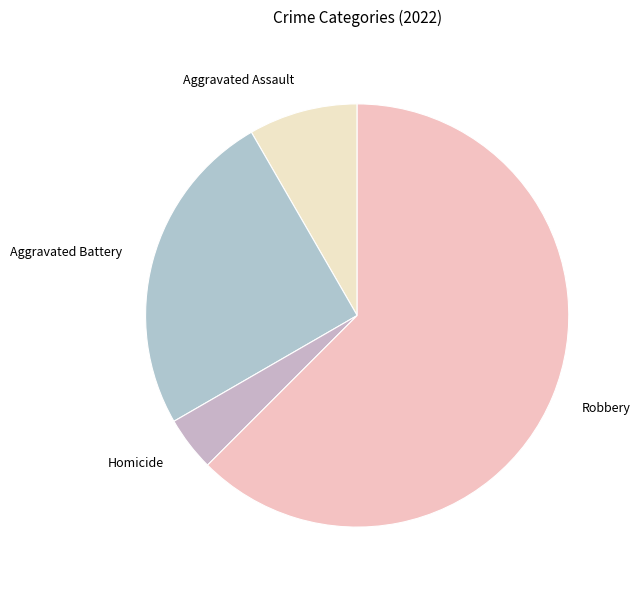

Does Robbery account for over 50% of the chart?

Yes